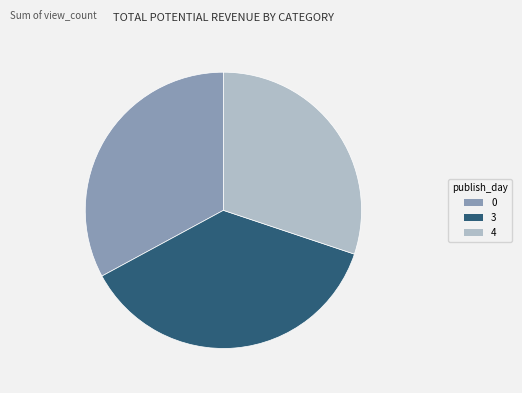

Which category has the biggest portion of the pie?

3